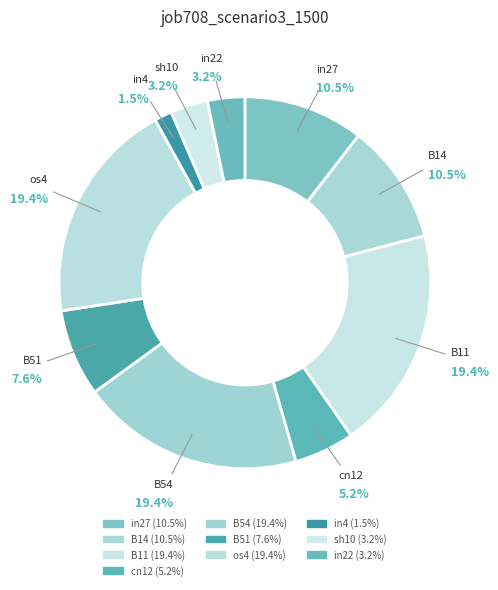

How many slices are in this pie chart?

10